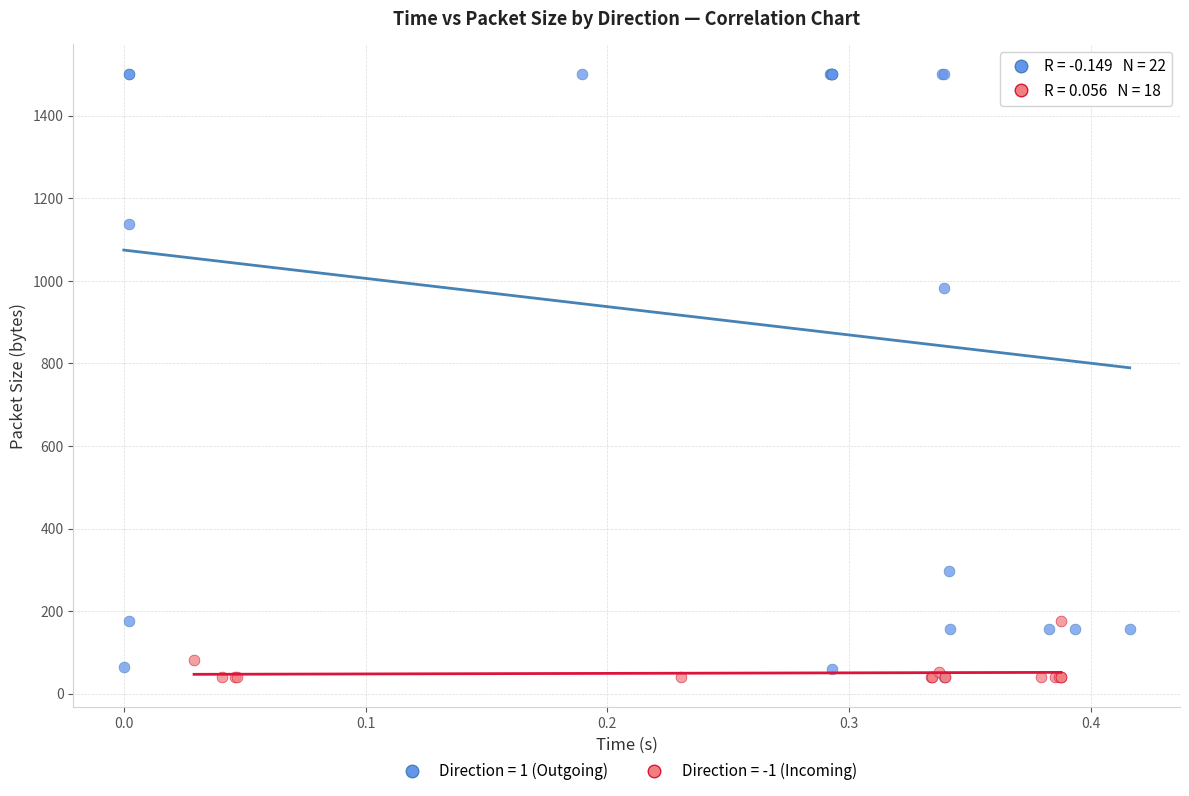

Which series has the largest Y range (max minus min)?

Direction = 1 (Outgoing)